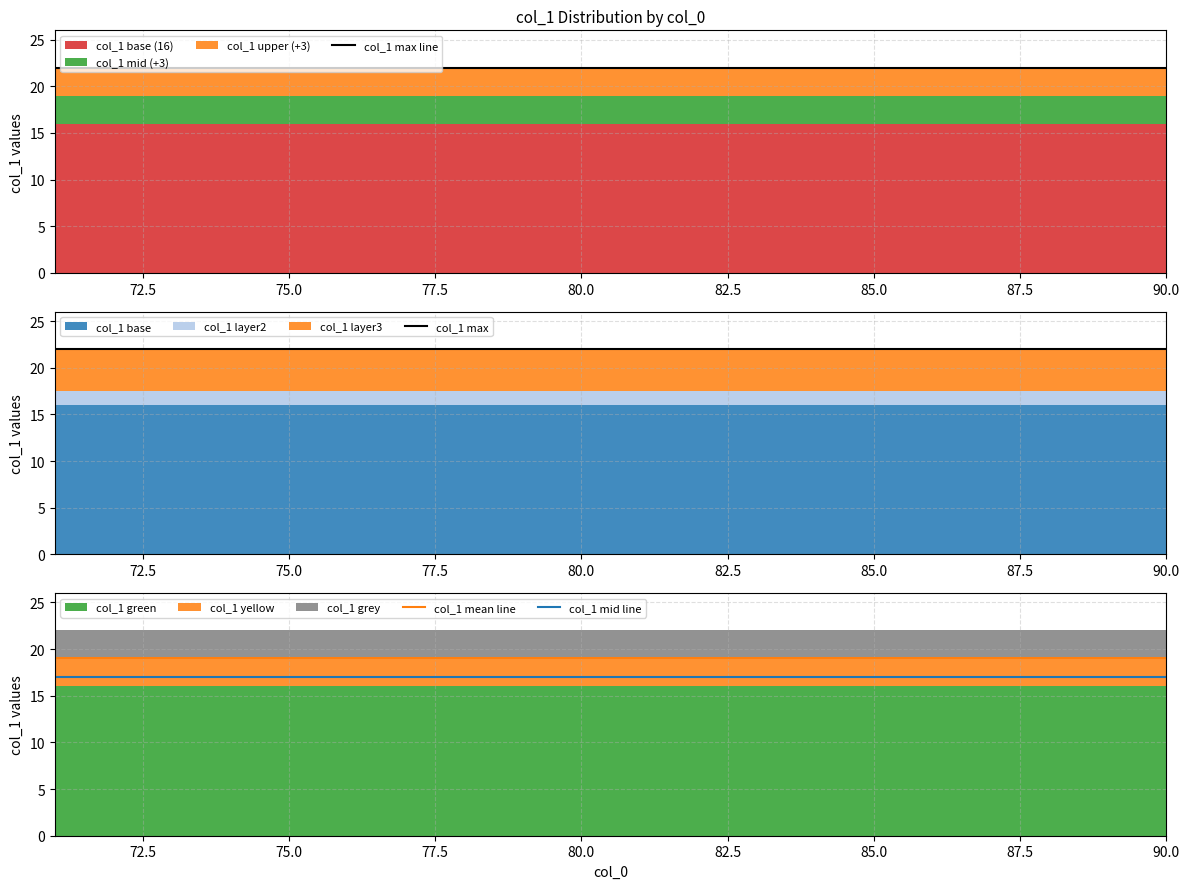

True or false: col_1 max line and col_1 max cross at least once.

False